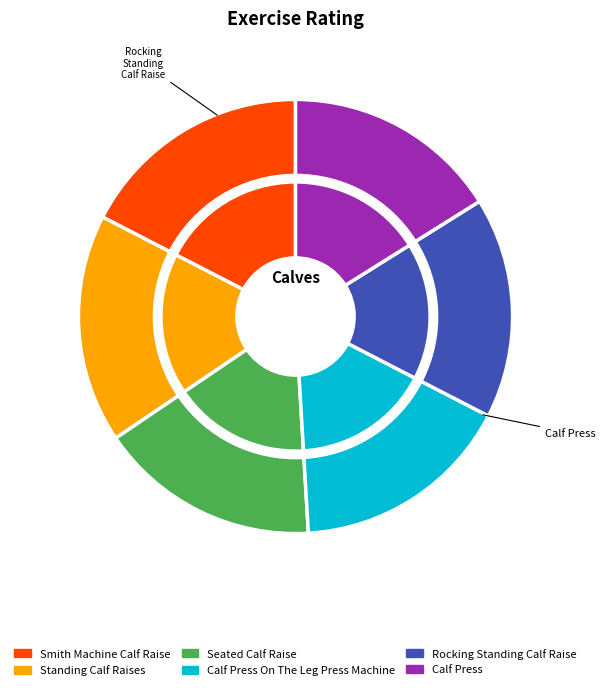

Is it true that Seated Calf Raise is 16% of the pie?

True